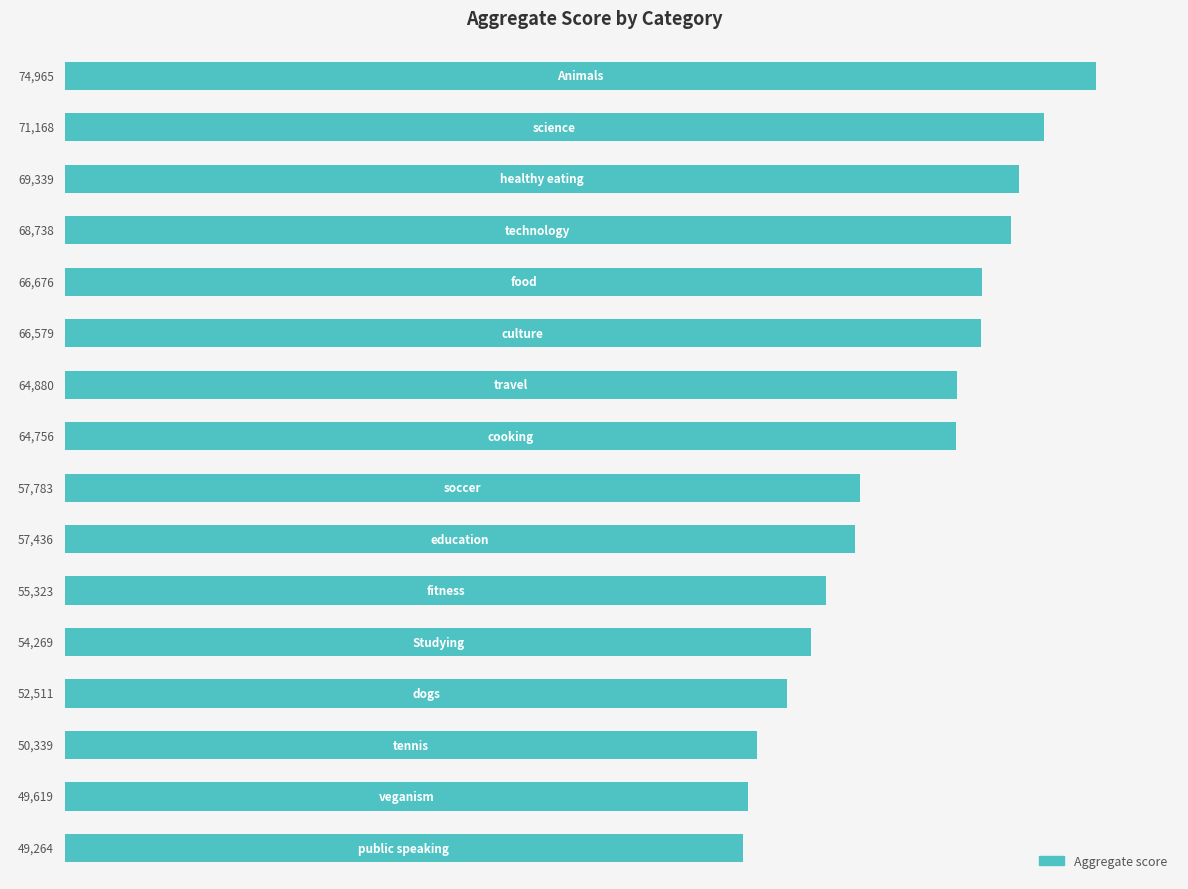

What is the maximum value shown in the chart?

74965